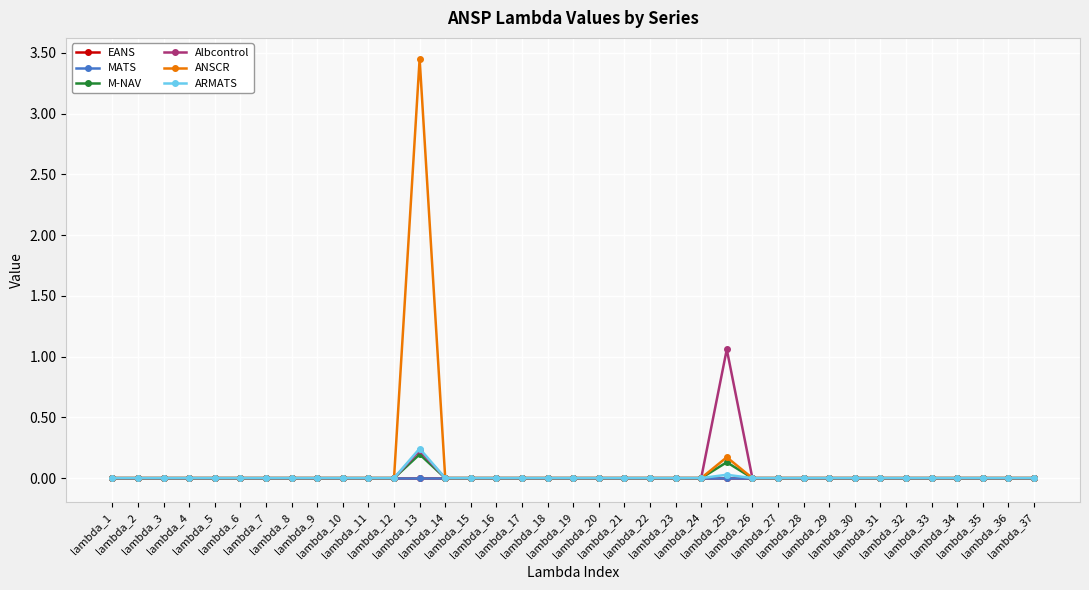

The value of ARMATS at lambda_15 is -0.1. True or false?

False